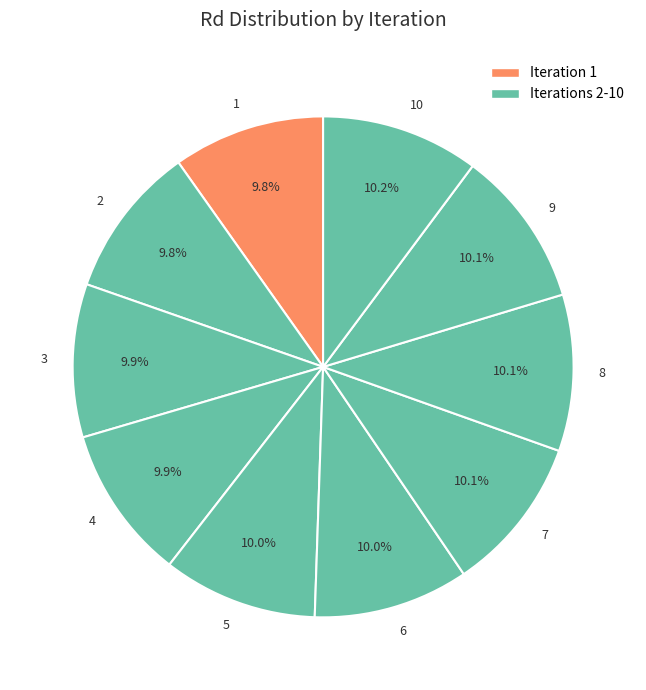

To the nearest percent, what is the combined percentage of 10 and 7?

20%